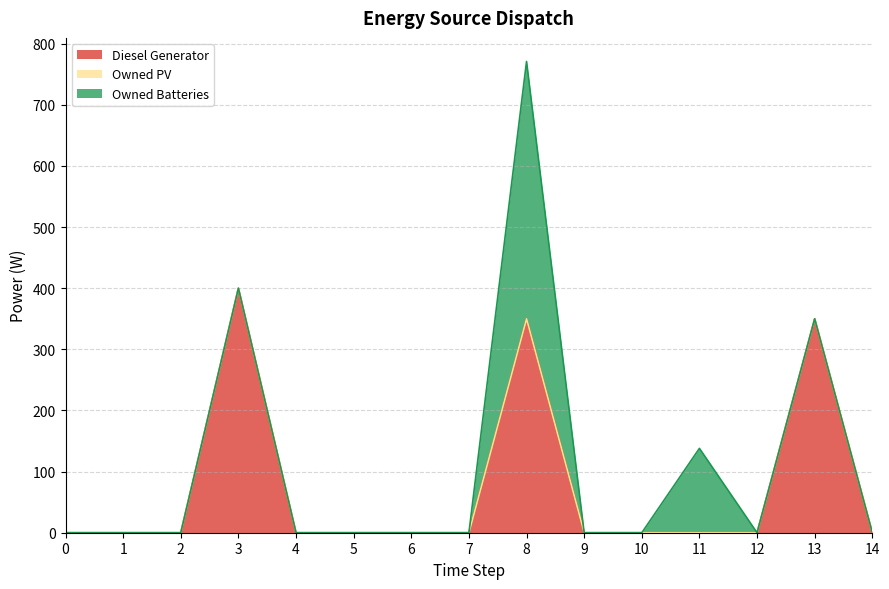

What are all the series names shown in the legend?

Diesel Generator, Owned PV, Owned Batteries